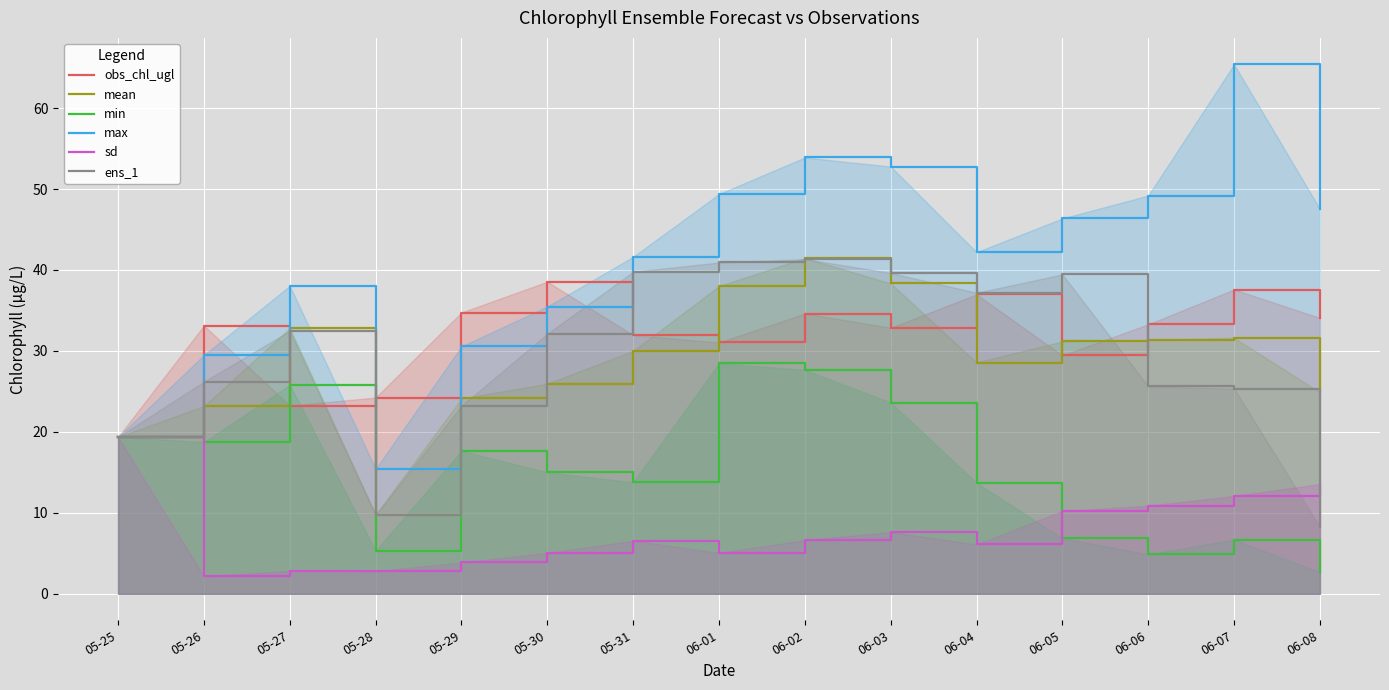

What is the difference between the highest and lowest values at 05-29?

30.9